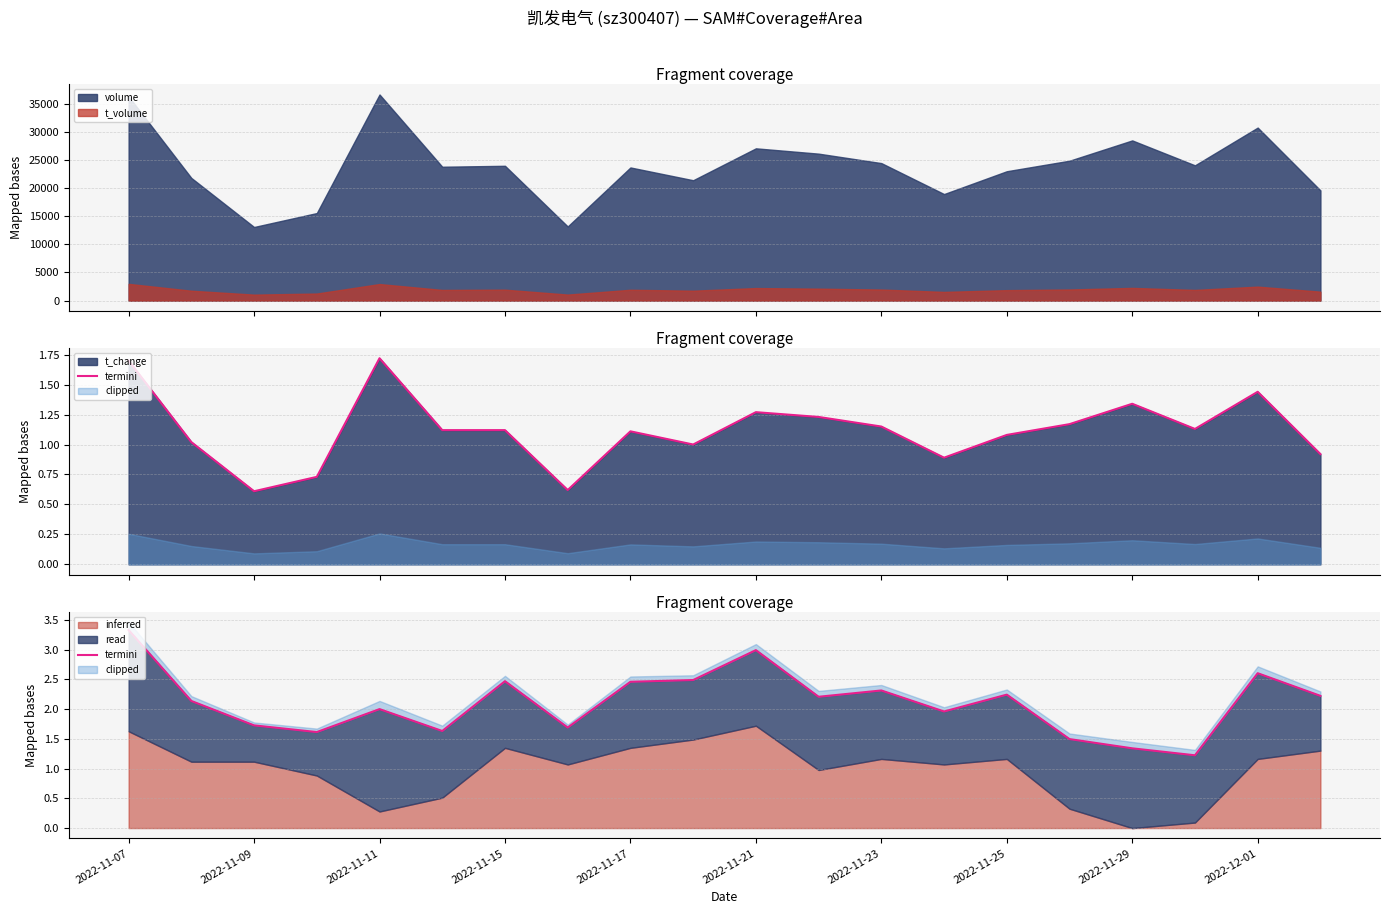

What is the lowest value of the t_volume series?

1062